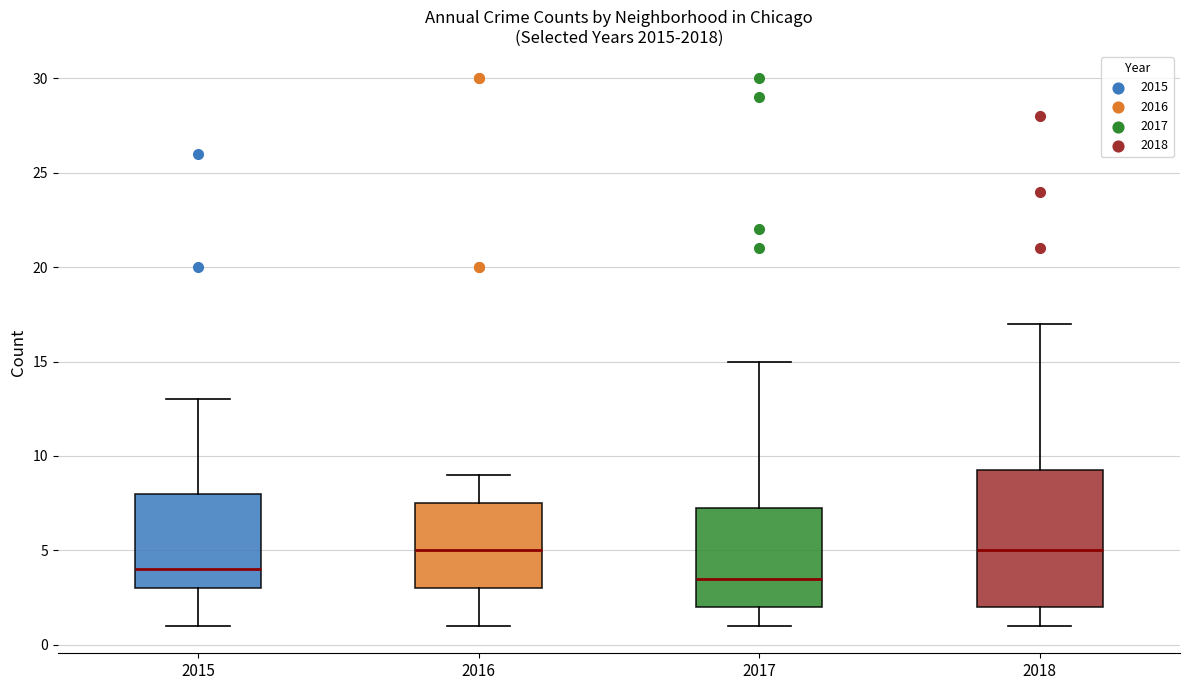

Which box is the tallest, from its lower edge to its upper edge?

2018